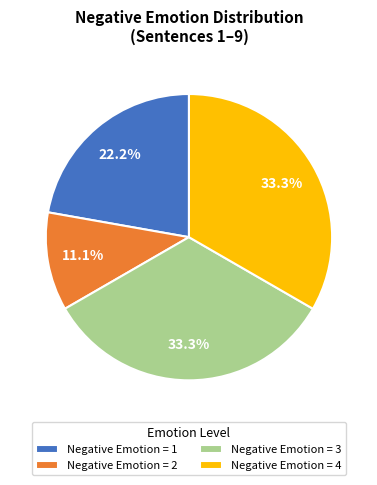

Does Negative Emotion = 1 represent more than half of the total?

No